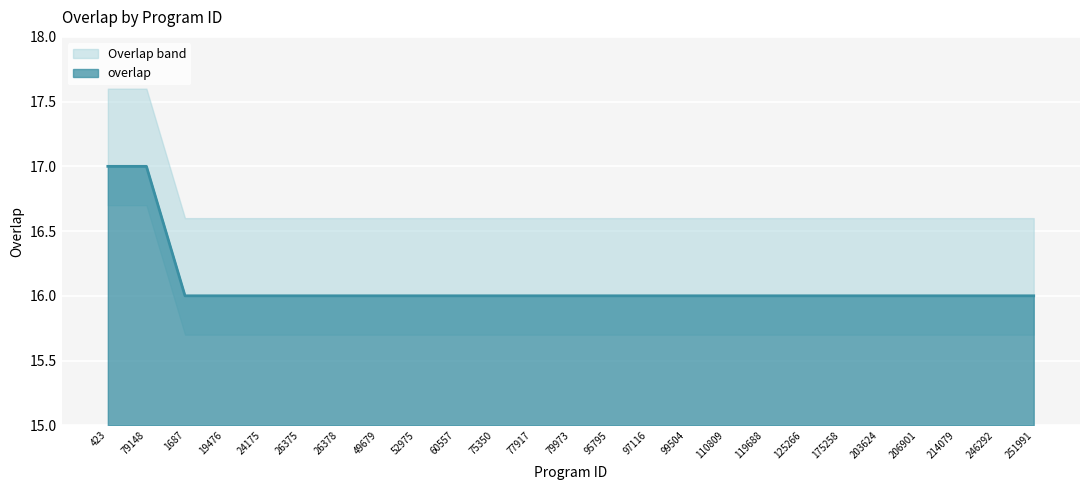

What is the label of the 19th point from the right?

26378